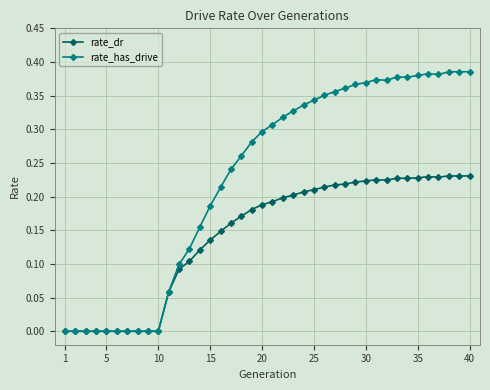

Rank the series by their average value, from lowest to highest.

rate_dr, rate_has_drive